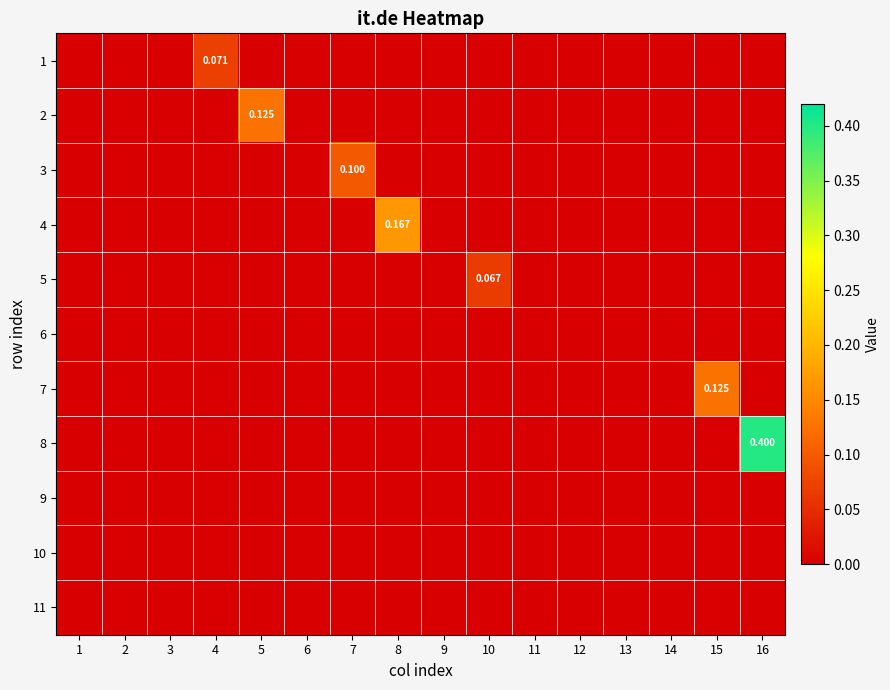

Which label corresponds to the largest value in the chart?

16